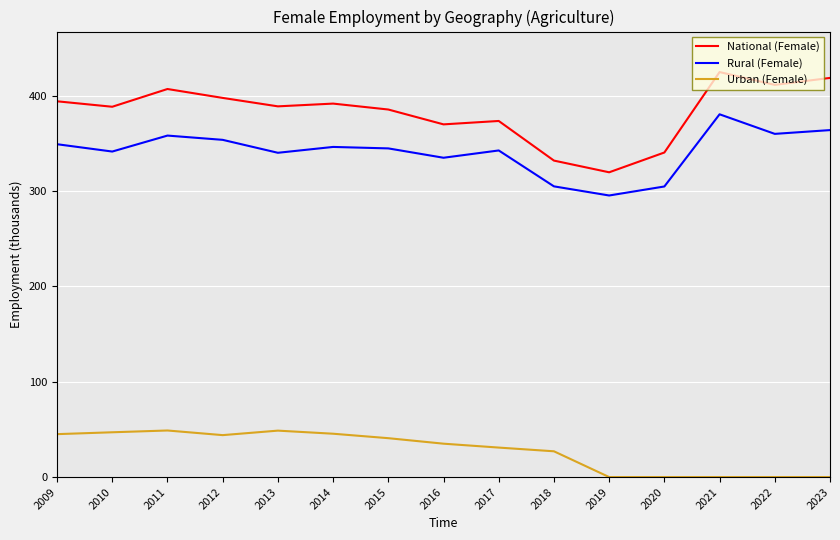

What is the difference between the National (Female) values at 2010 and 2021?

36.4